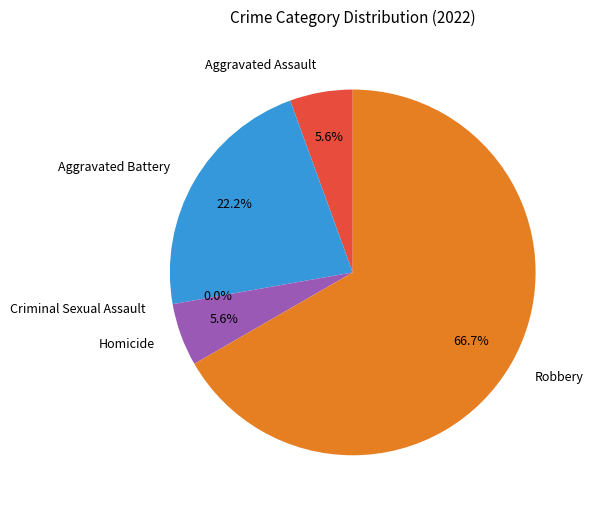

What is the smallest slice in the pie chart?

Criminal Sexual Assault